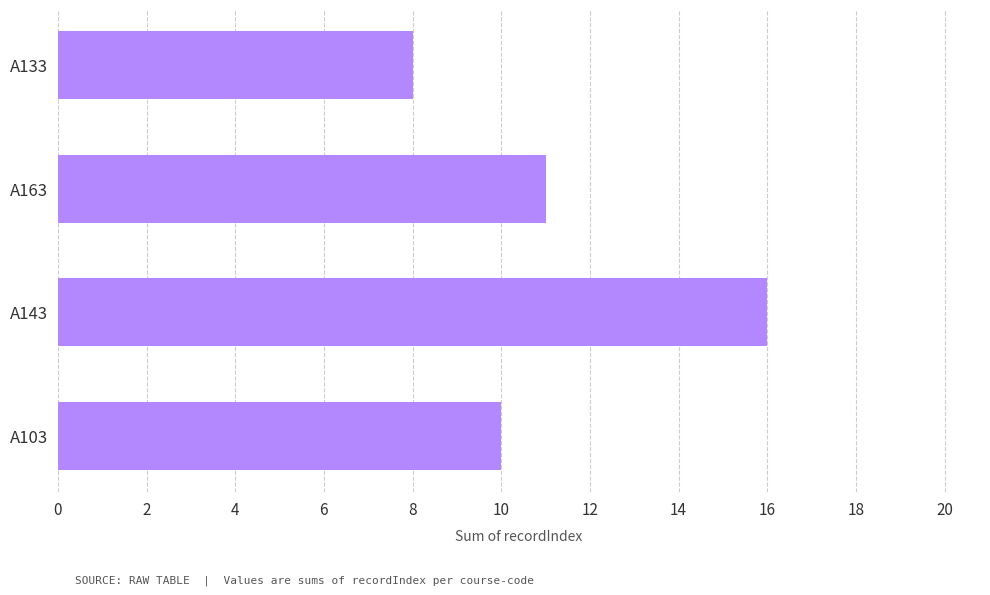

Rank the categories by value from highest to lowest.

A143, A163, A103, A133